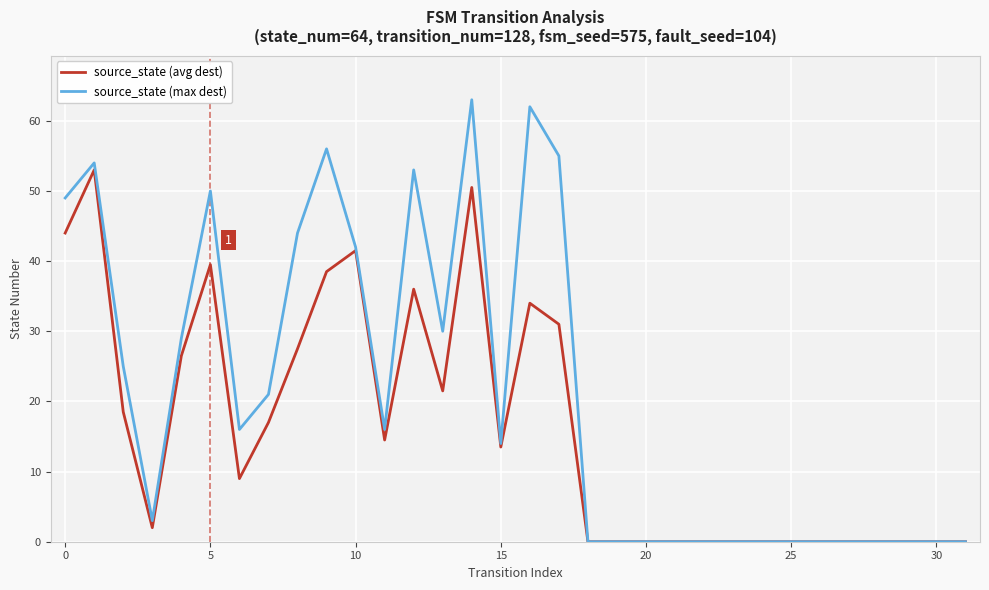

Rank the series by their maximum value, from highest to lowest.

source_state (max dest), source_state (avg dest)